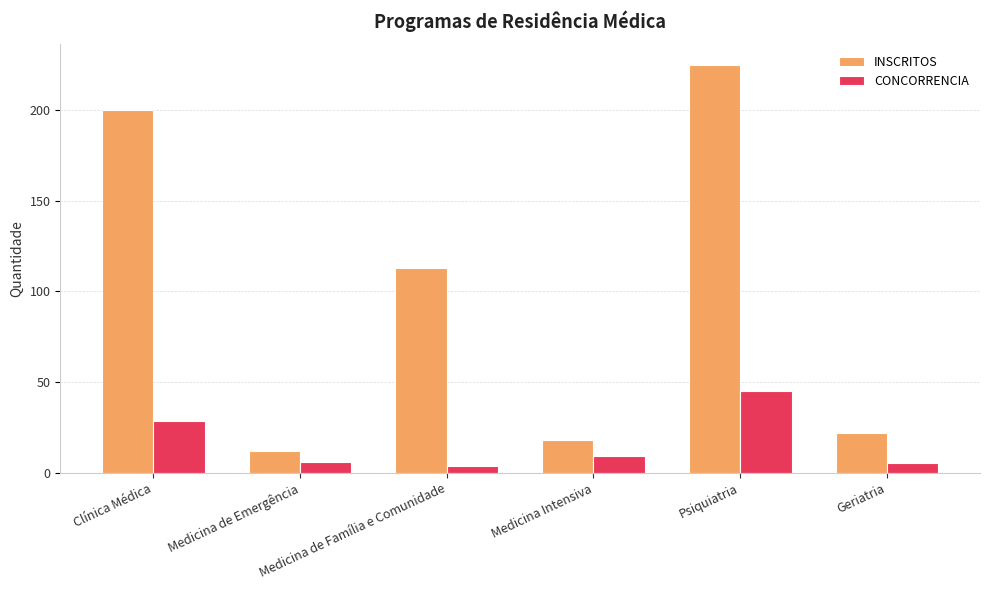

What is the lowest value of the INSCRITOS series?

12.0